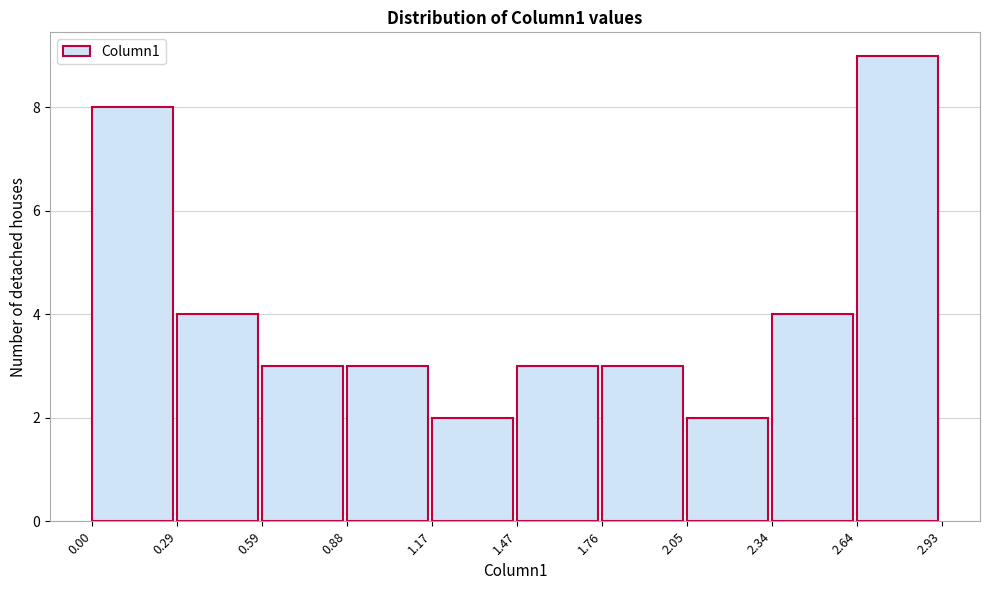

Over which range of the x-axis is the bar tallest?

2.64 to 2.93